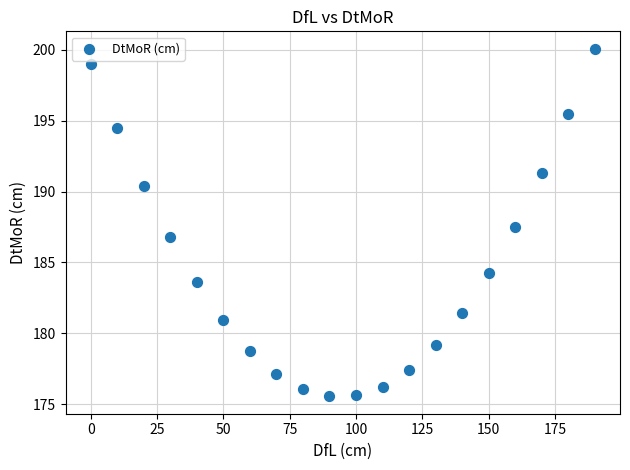

What is the range of Y values (max minus min)?

24.5